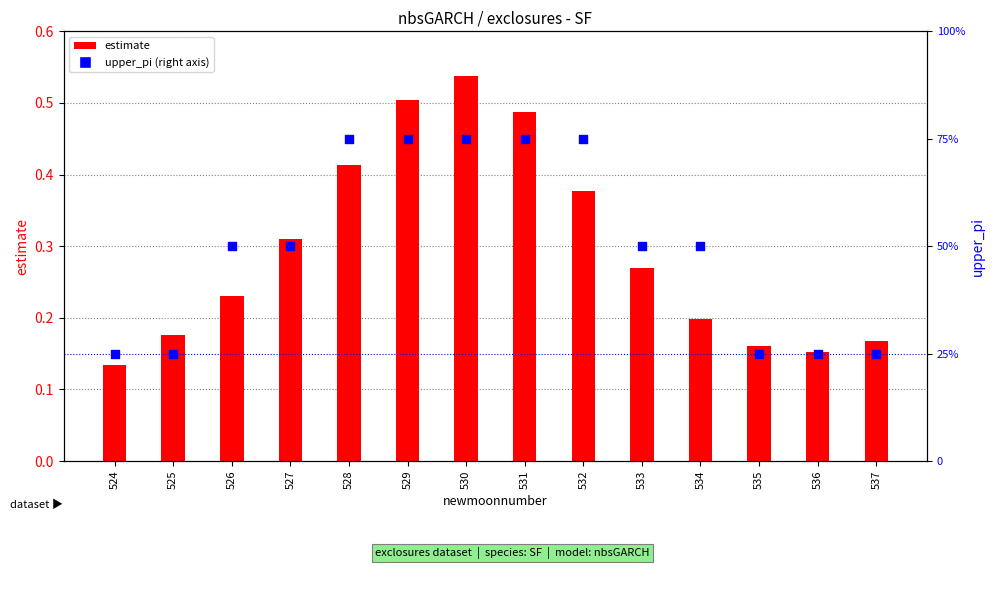

What is the total value across all series at 535?

1.2